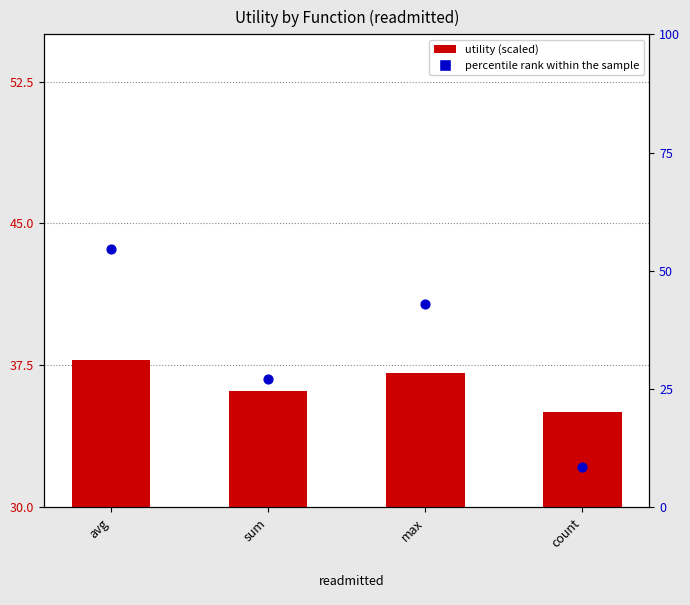

Which series has the largest total across all categories?

utility (scaled)